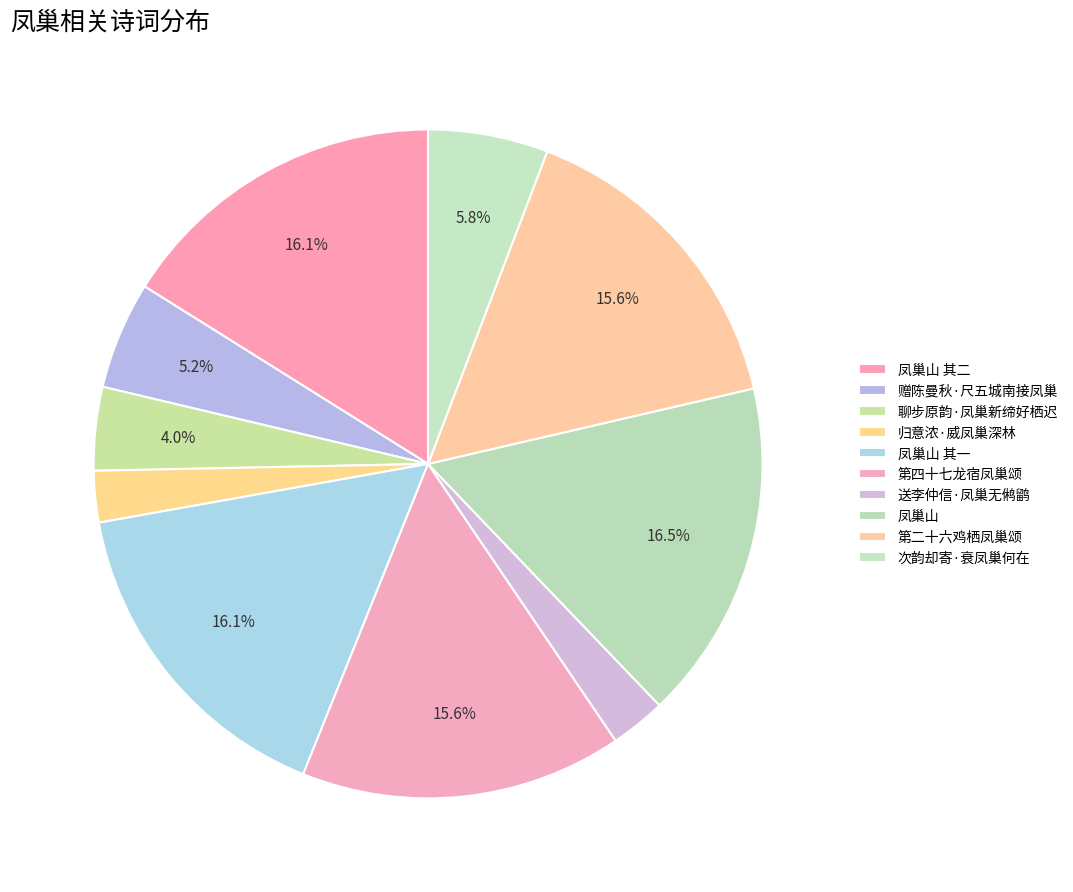

What is the change in value from 聊步原韵·凤巢新缔好栖迟 to 次韵却寄·衰凤巢何在?

+118905